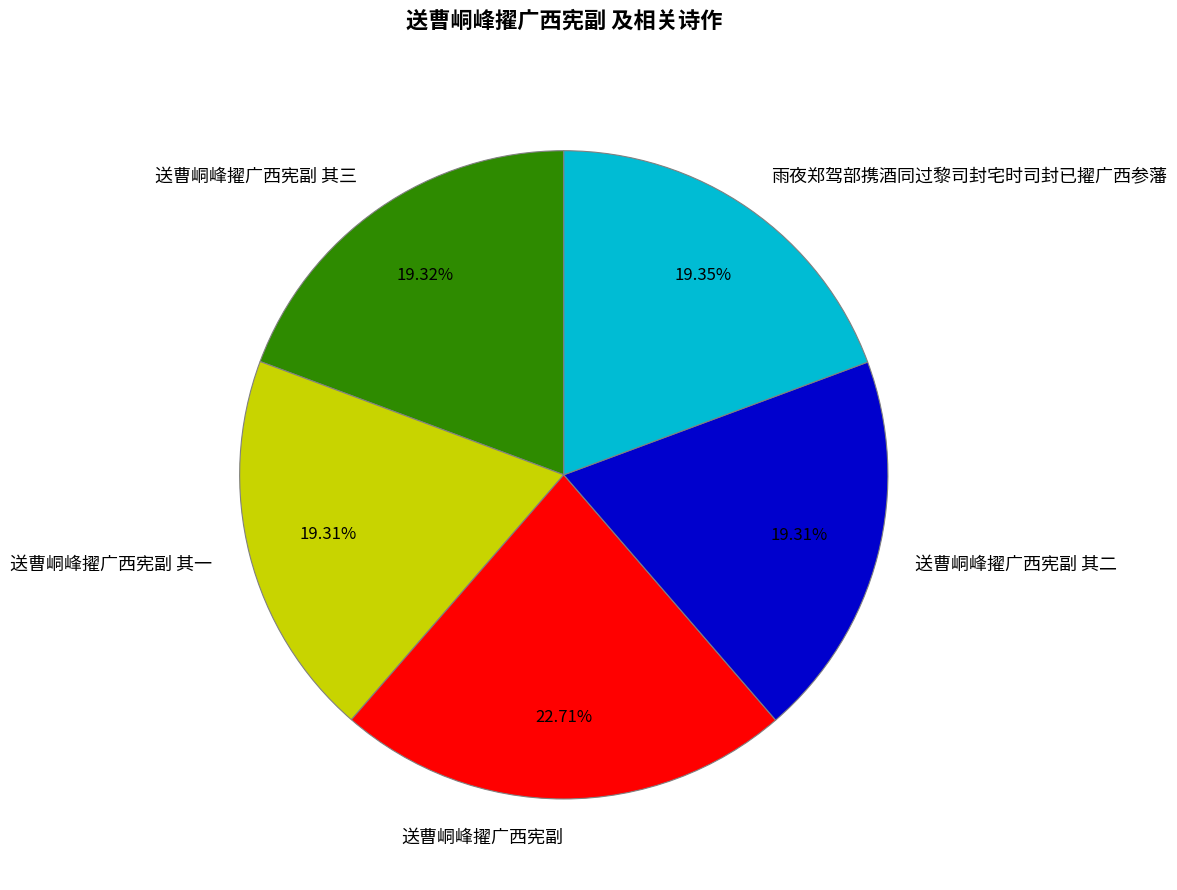

To the nearest percent, what portion does 送曹峒峰擢广西宪副 represent?

23%